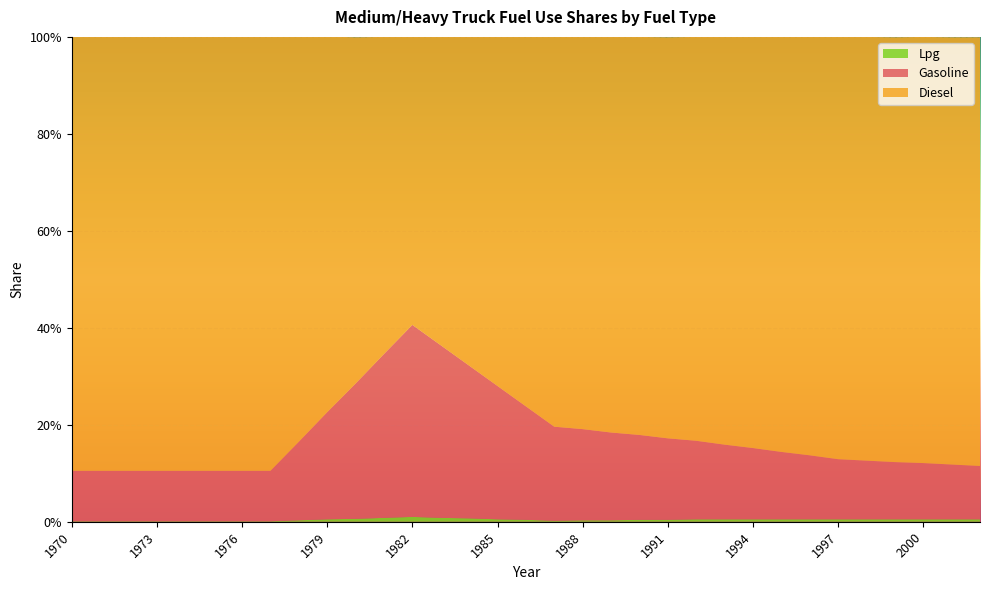

True or false: Gasoline and Lpg cross at least once.

False